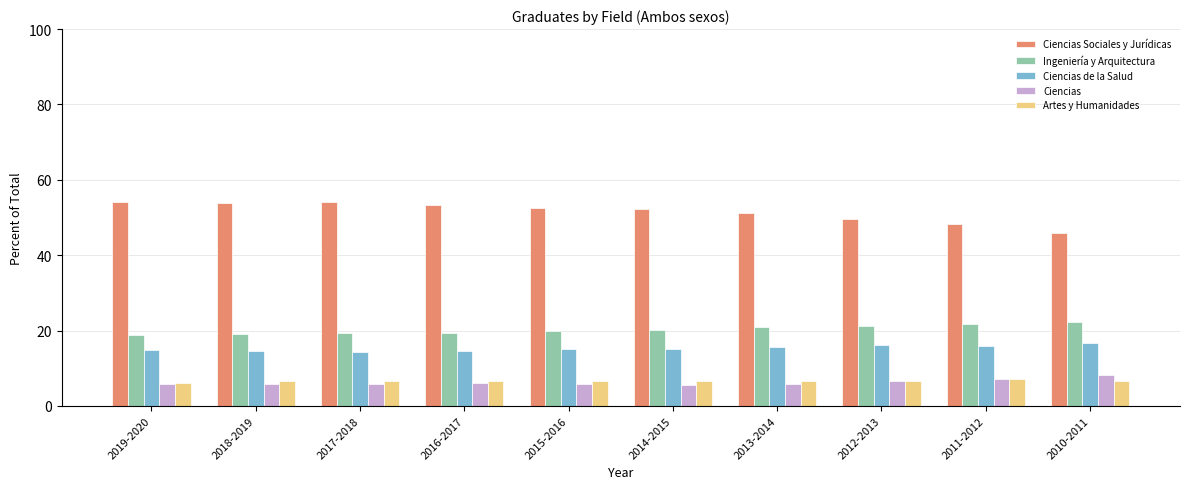

How many groups of bars are there?

10